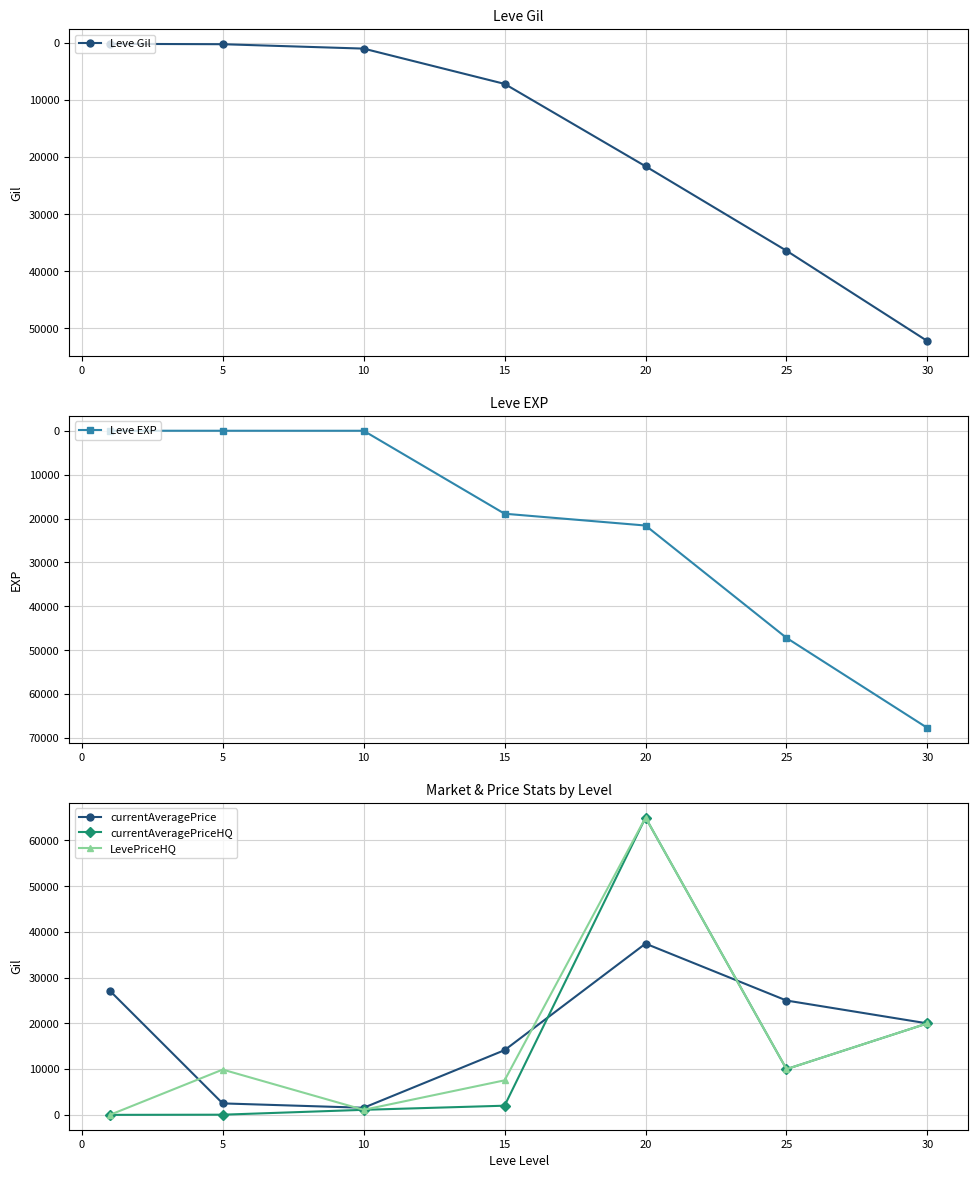

Rank the series by their maximum value, from highest to lowest.

Leve EXP, currentAveragePriceHQ, LevePriceHQ, Leve Gil, currentAveragePrice